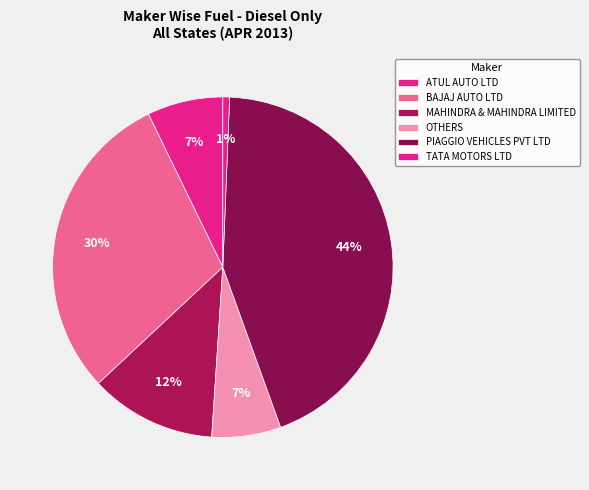

Is PIAGGIO VEHICLES PVT LTD the majority of the pie?

No